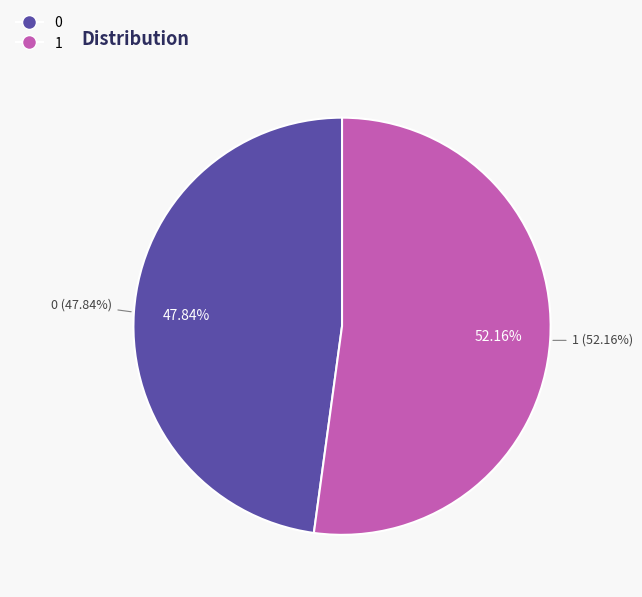

Between 0 and 1, which is larger?

1